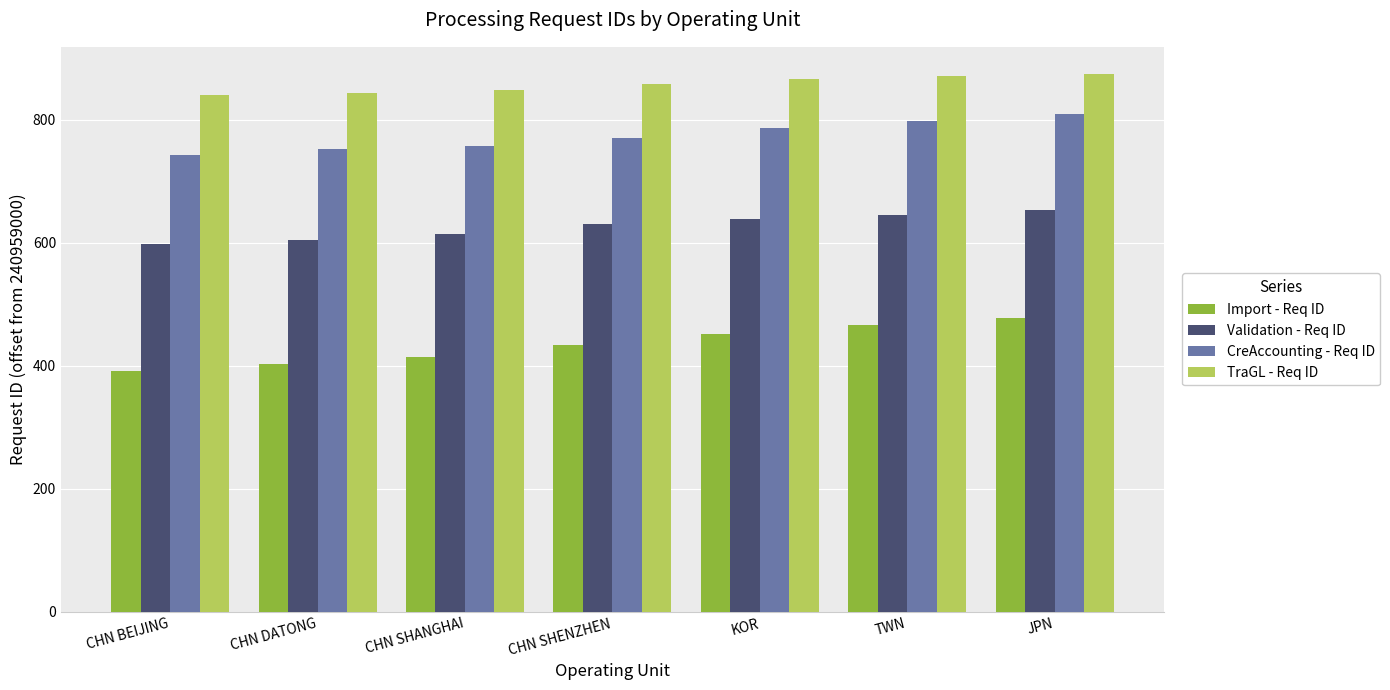

Which series has the largest range (max minus min)?

Import - Req ID